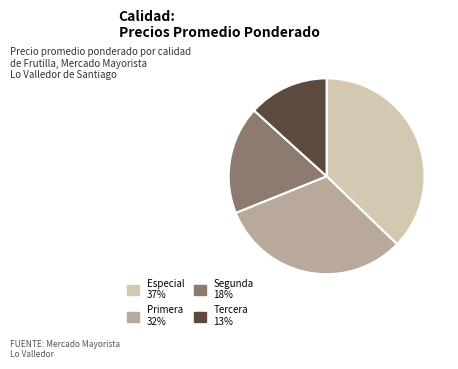

Is it true that Primera is 32% of the pie?

True